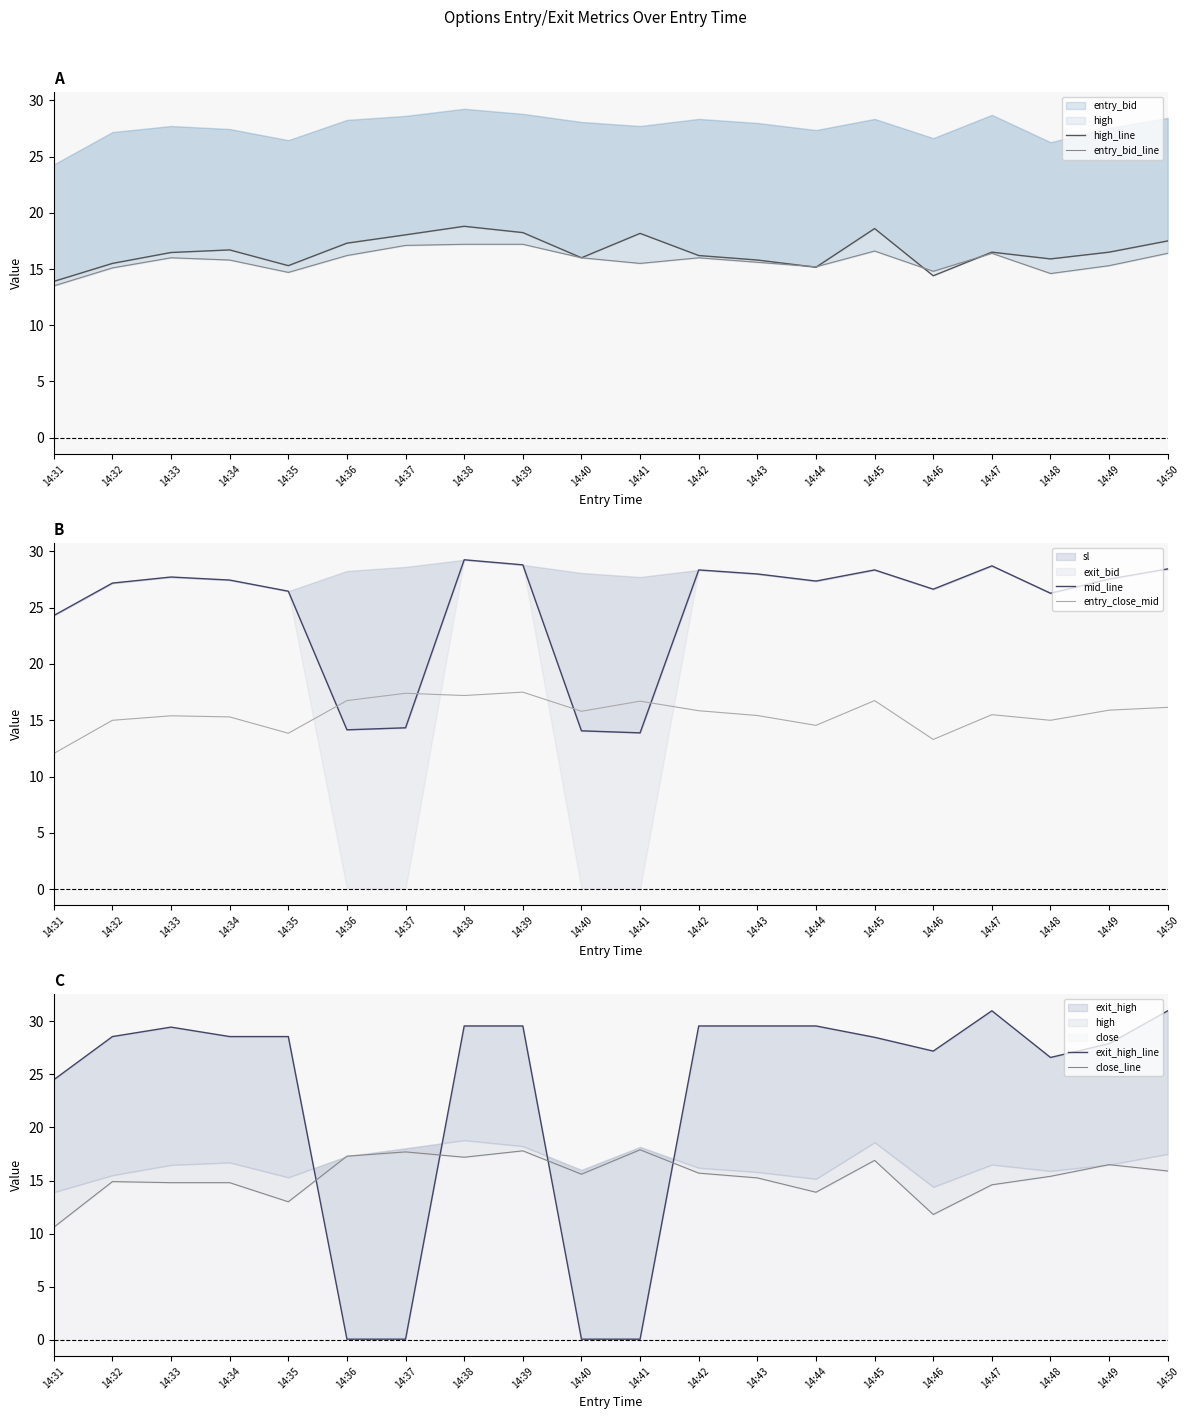

Between which two adjacent categories do entry_bid_line and mid_line first intersect?

14:35 and 14:36